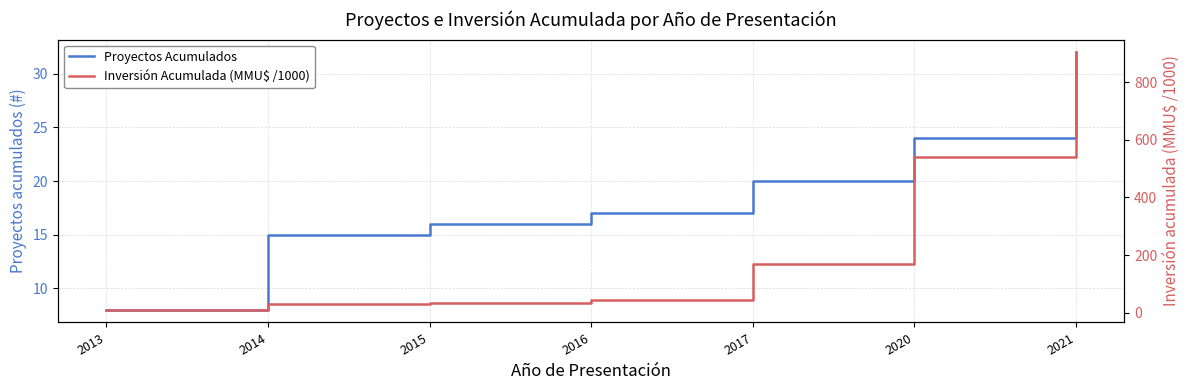

Rank the series at 2014 from highest to lowest value.

Inversión Acumulada (MMU$ /1000), Proyectos Acumulados